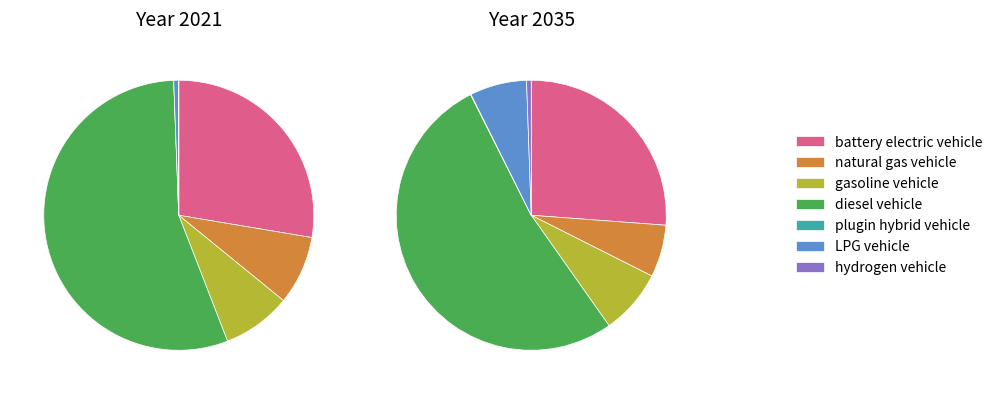

Count the number of slices in the pie.

7